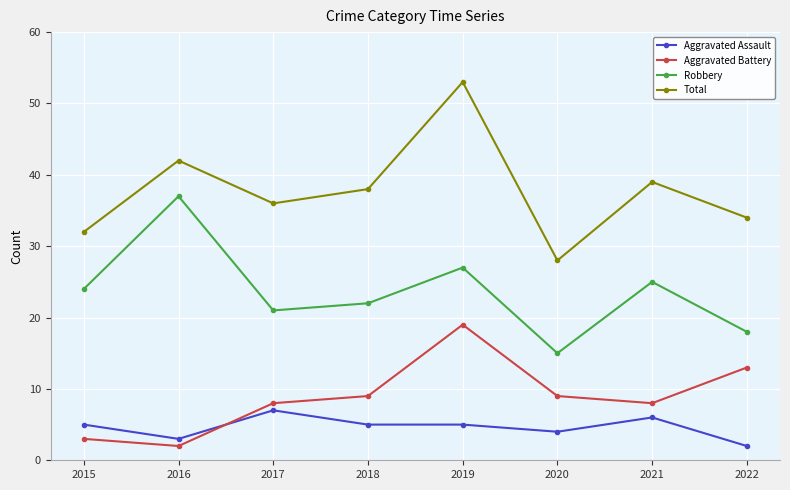

What is the average value of the Aggravated Battery series?

9